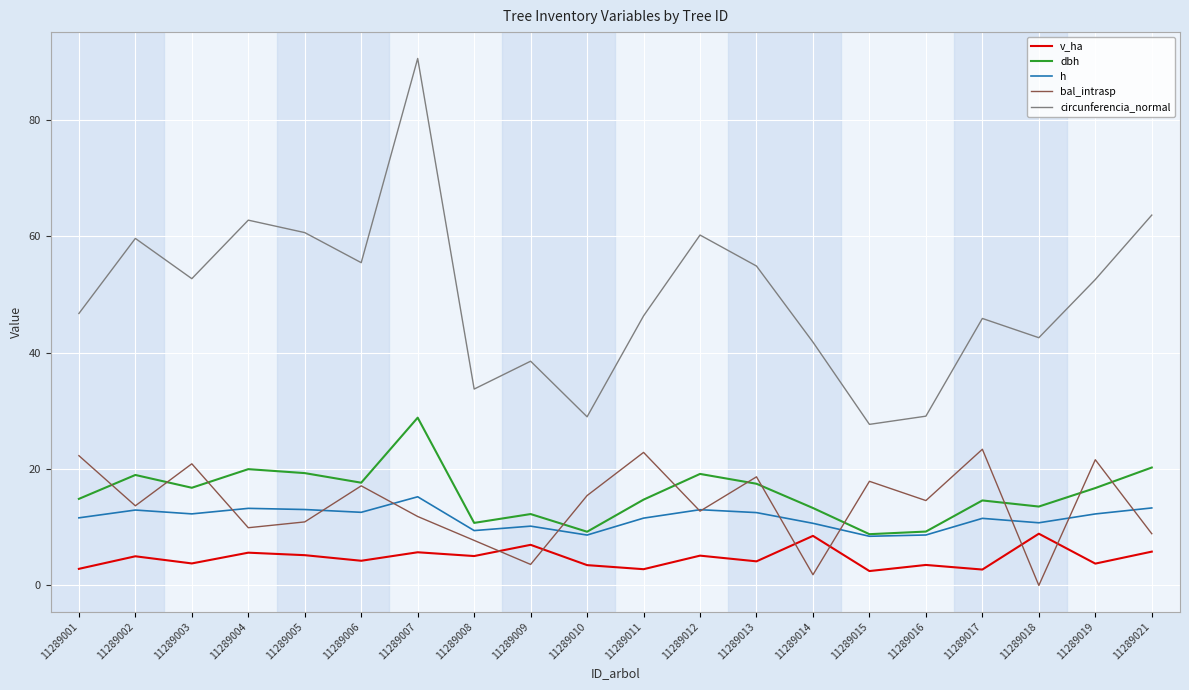

Where does the v_ha series first go above 5?

11289002